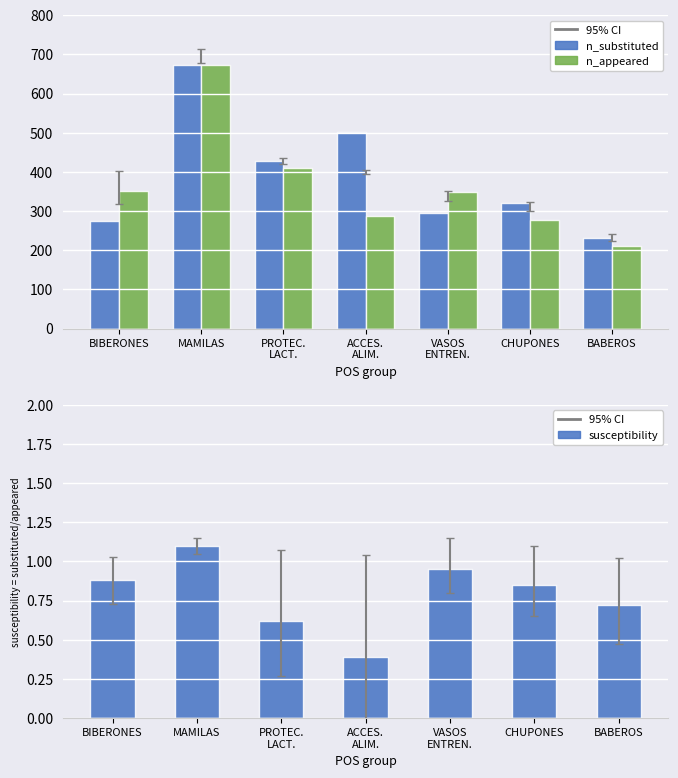

List the series in order of their peak value, lowest first.

susceptibility, n_substituted, n_appeared